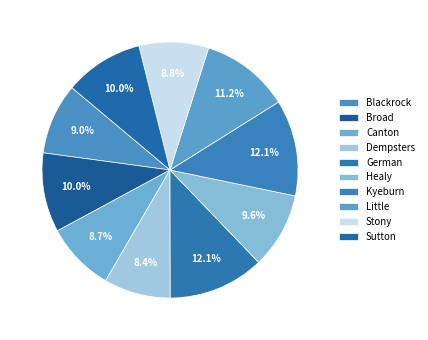

To the nearest percent, what is the difference between the largest and smallest slice percentages?

4%